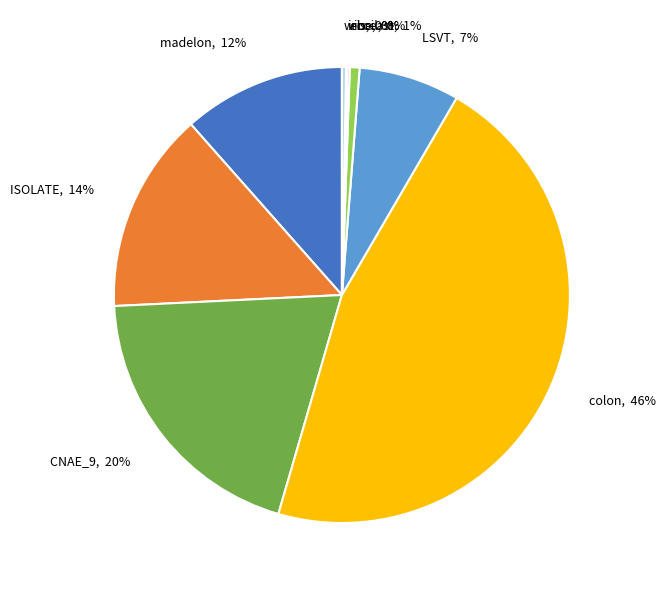

To the nearest percent, what portion does CNAE_9 represent?

20%